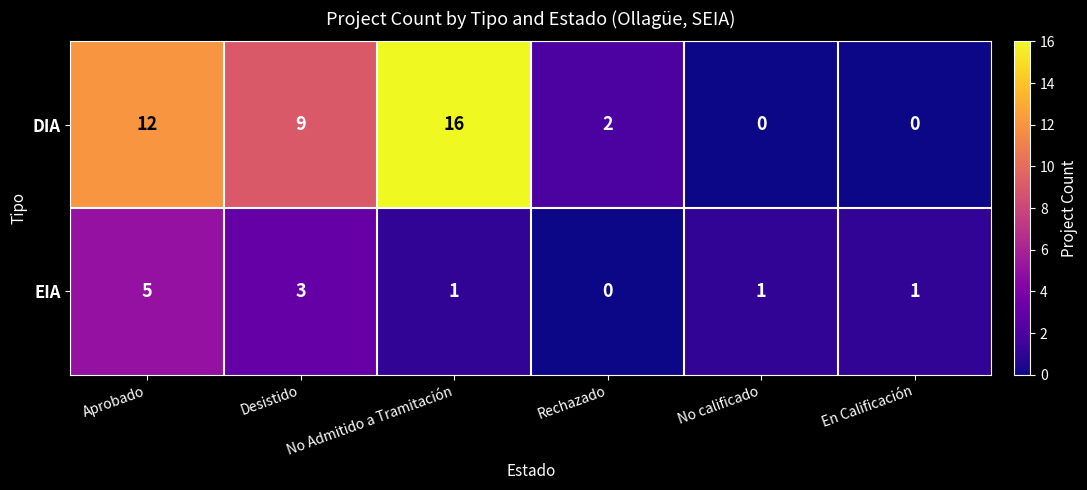

True or false: DIA has a value of 0 at En Calificación.

True